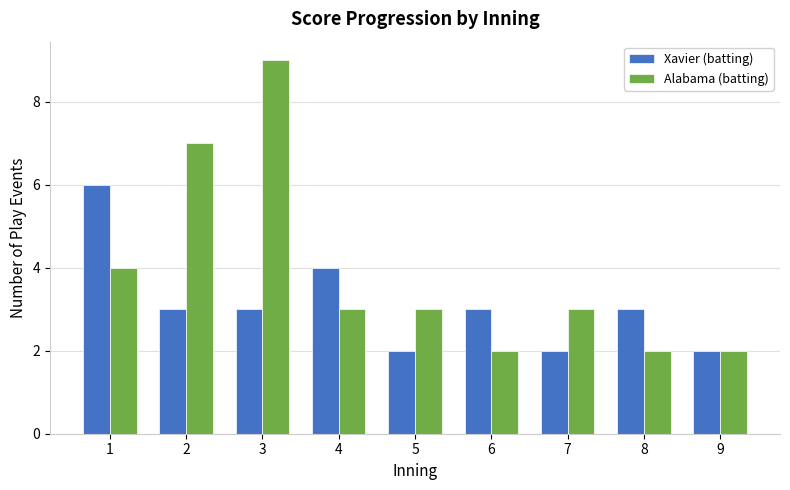

Where is Alabama (batting) nearest to the value 5?

1